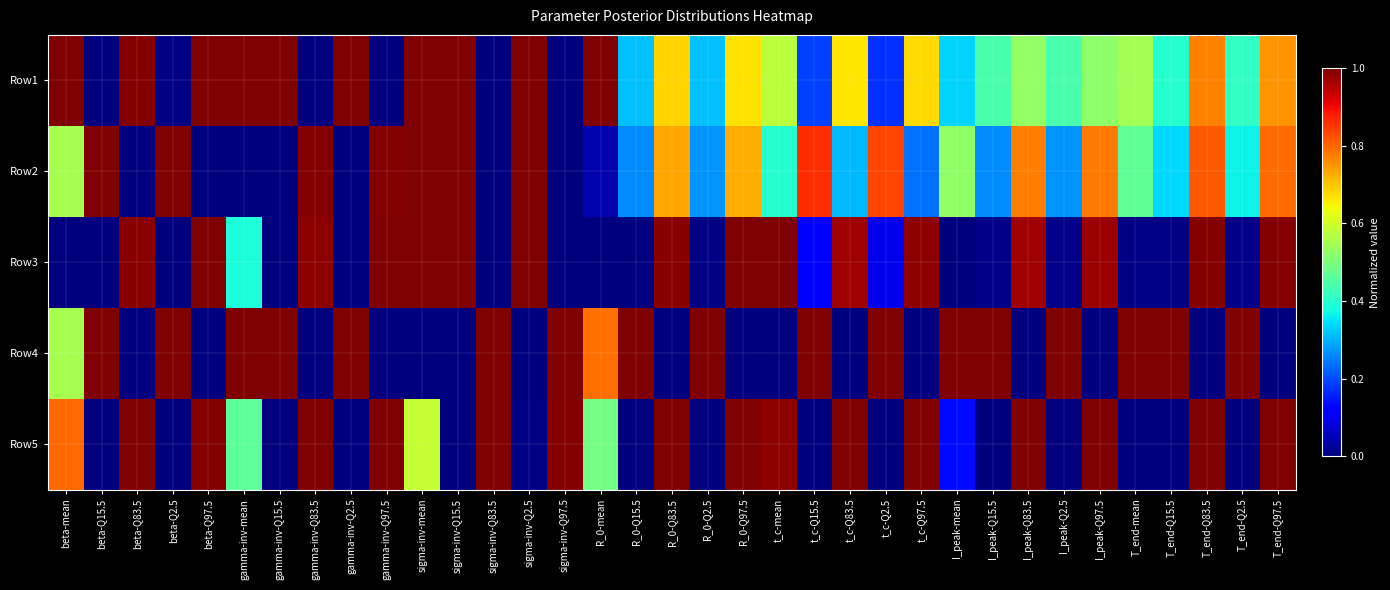

Which has a higher value, sigma-inv-Q15.5 or T_end-Q97.5?

sigma-inv-Q15.5